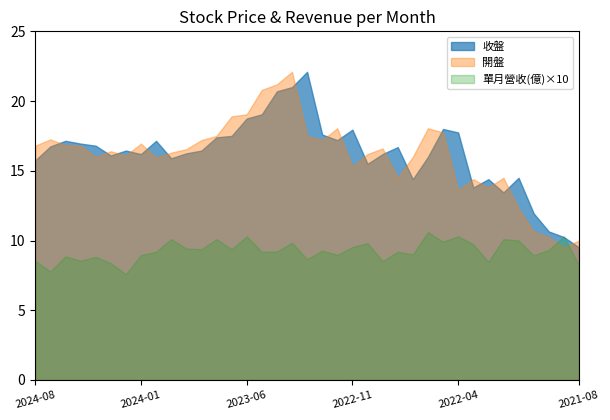

Is the value of 收盤 at 2022-01 greater than the value of 開盤 at 2024-03?

No